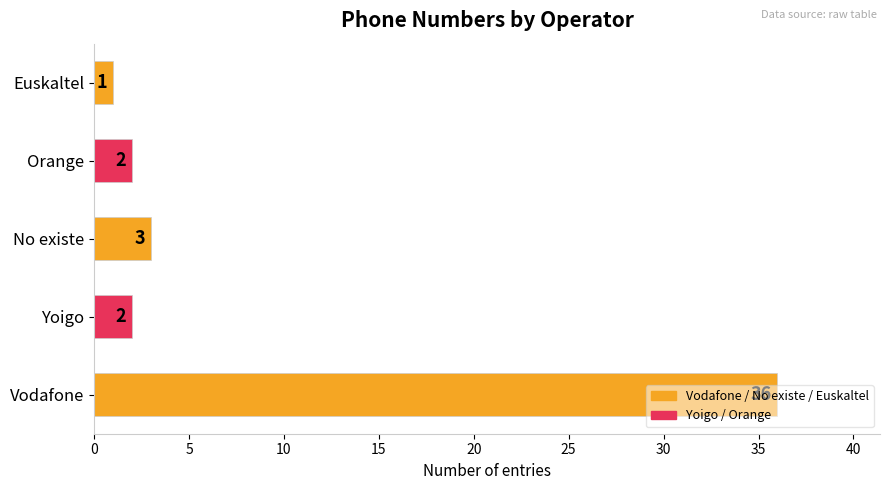

What is the sum of the values at Orange and Euskaltel?

3